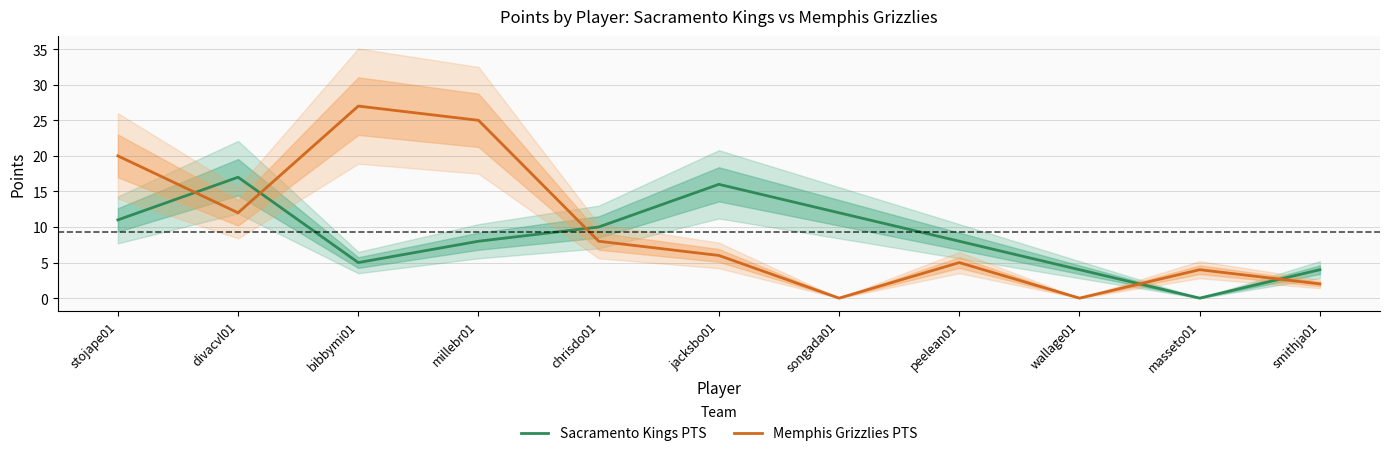

Reading left to right, transcribe all the data shown in this chart.

Sacramento Kings PTS: stojape01=11	divacvl01=17	bibbymi01=5	millebr01=8	chrisdo01=10	jacksbo01=16	songada01=12	peelean01=8	wallage01=4	masseto01=0	smithja01=4
Memphis Grizzlies PTS: stojape01=20	divacvl01=12	bibbymi01=27	millebr01=25	chrisdo01=8	jacksbo01=6	songada01=0	peelean01=5	wallage01=0	masseto01=4	smithja01=2